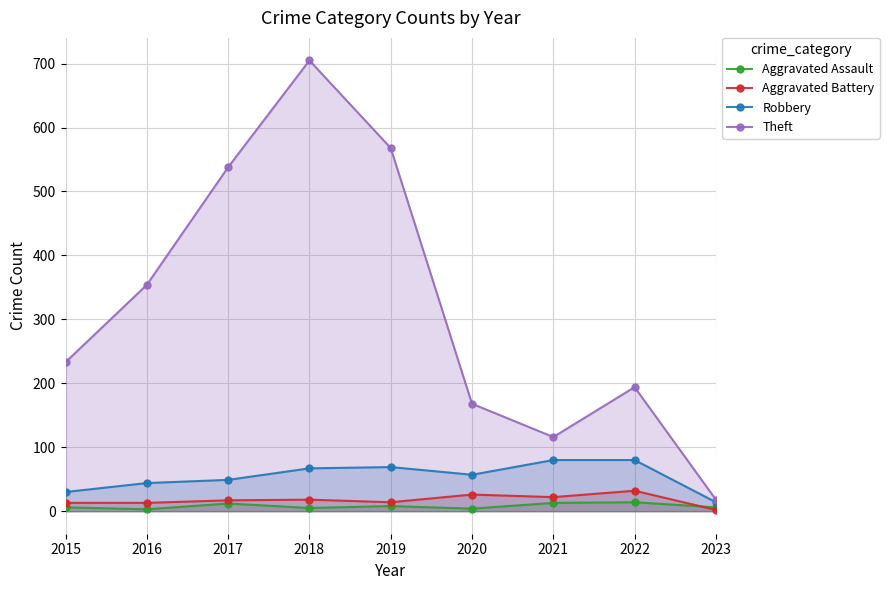

Does the chart have visible grid lines?

Yes